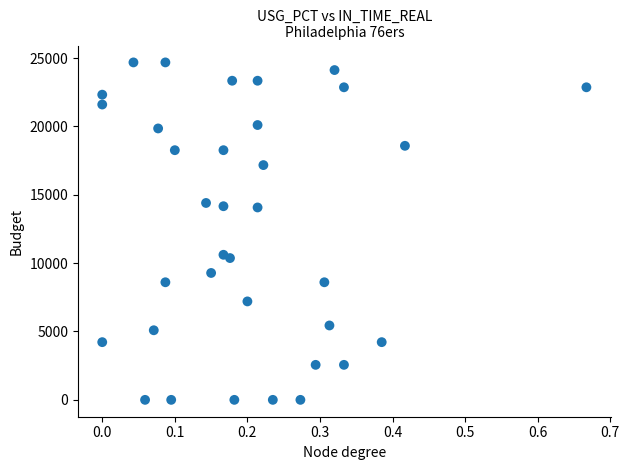

What is the range of Y values (max minus min)?

24680